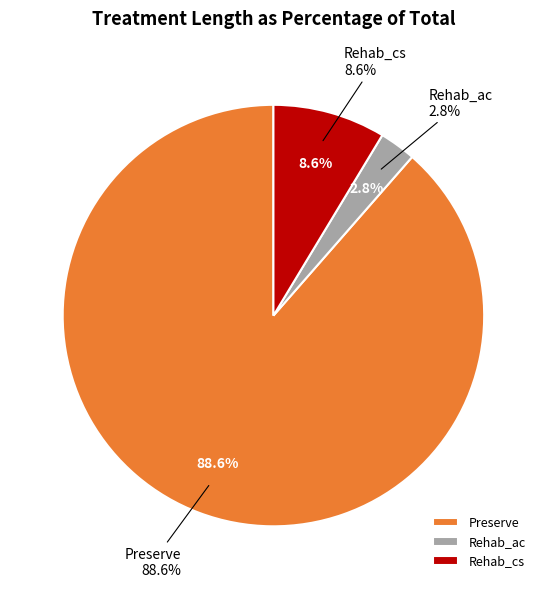

Is it true that Holding is 0% of the pie?

True